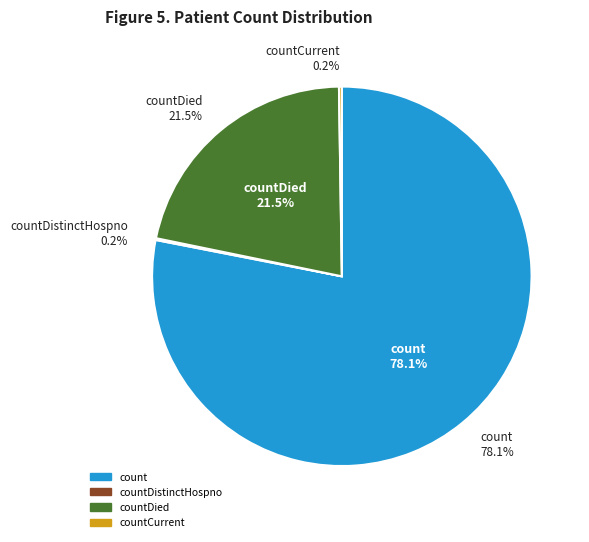

To the nearest percent, what is the combined percentage of countCurrent and countDied?

22%